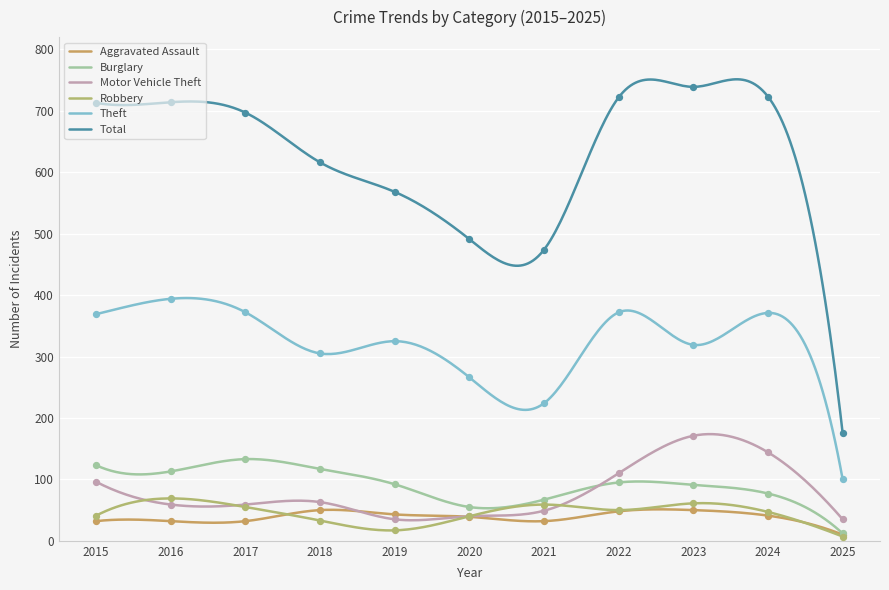

Which series contains the lowest Y value?

Robbery